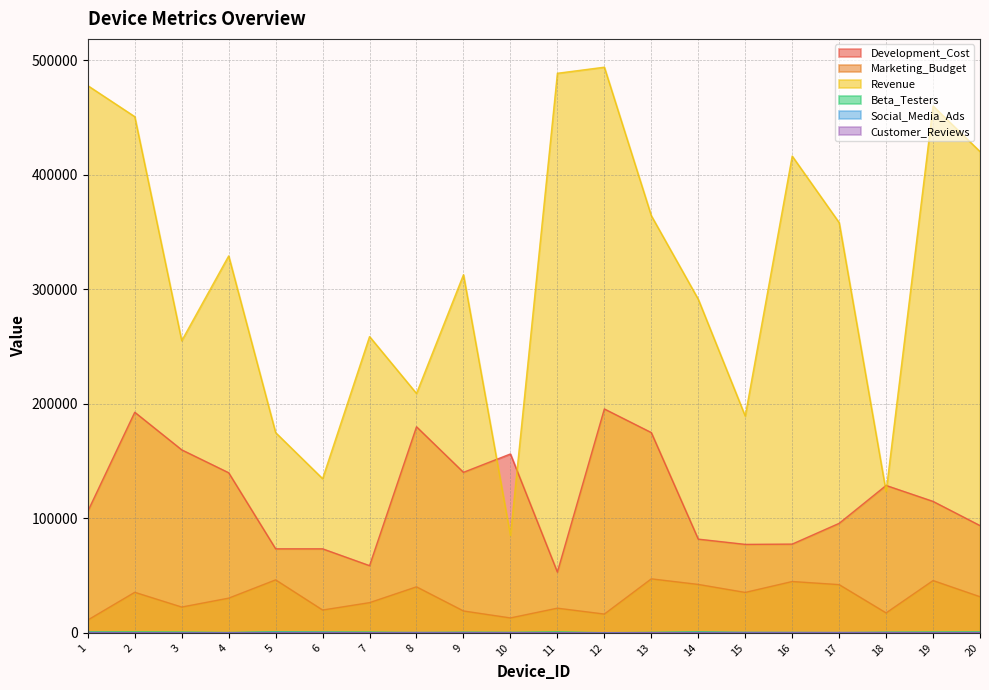

What is the difference between the maximum and minimum values in the Development_Cost series?

142398